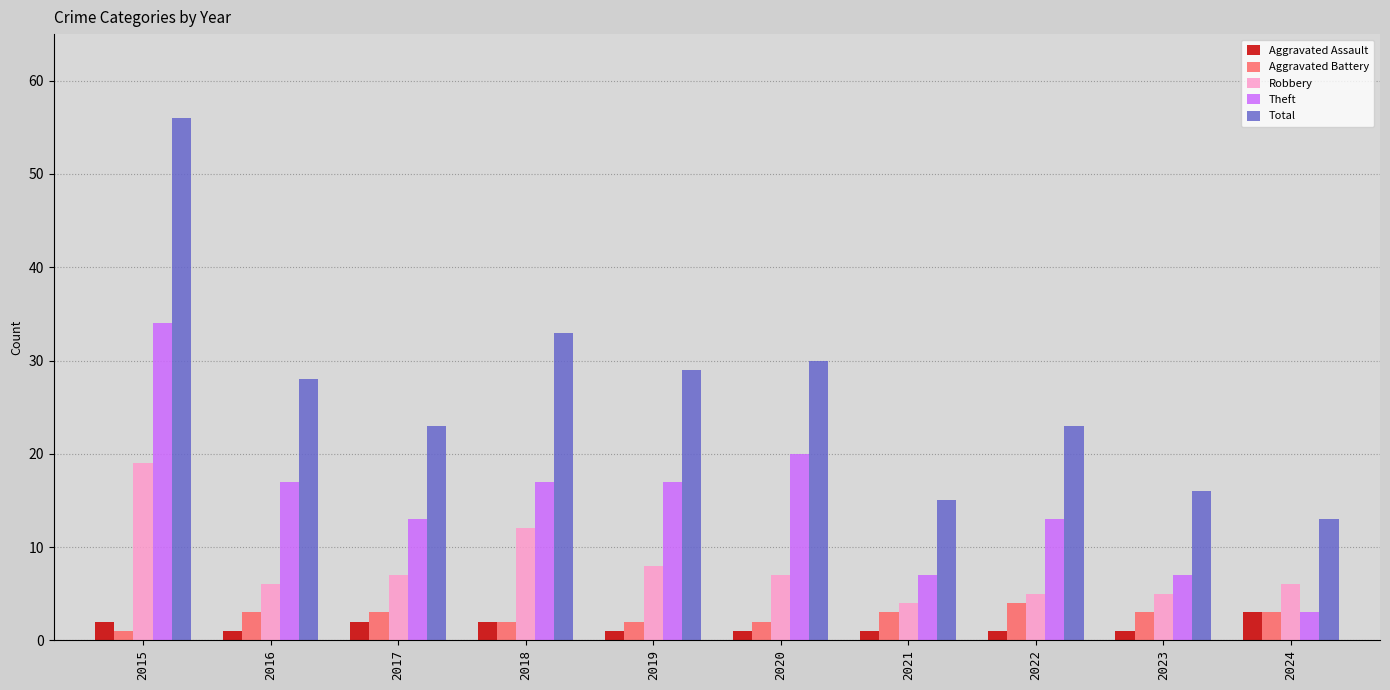

The value of Theft at 2018 is 6. True or false?

False